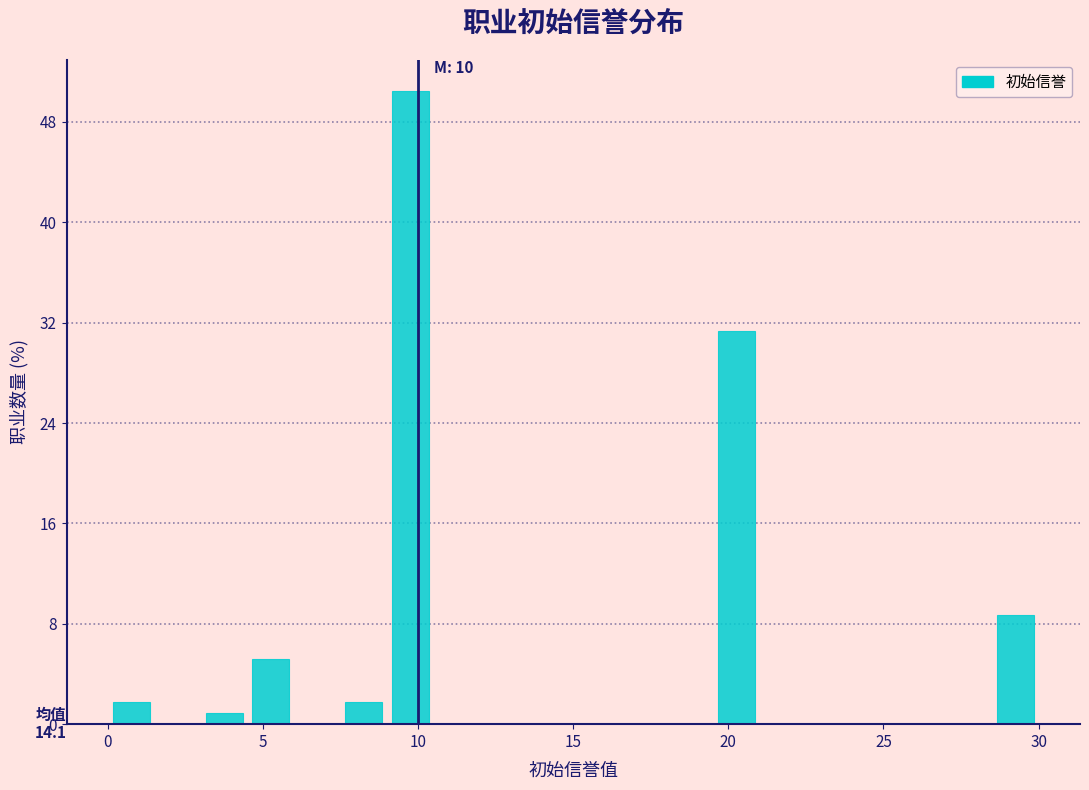

Around what value on the x-axis is the tallest bar? Give the approximate position of its centre, as read against the axis.

10.0